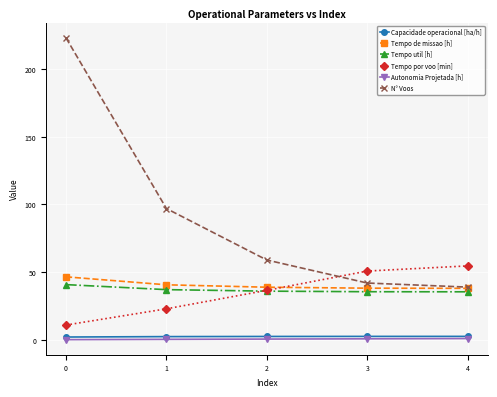

What is the spread (max minus min) of values at 0?

222.8